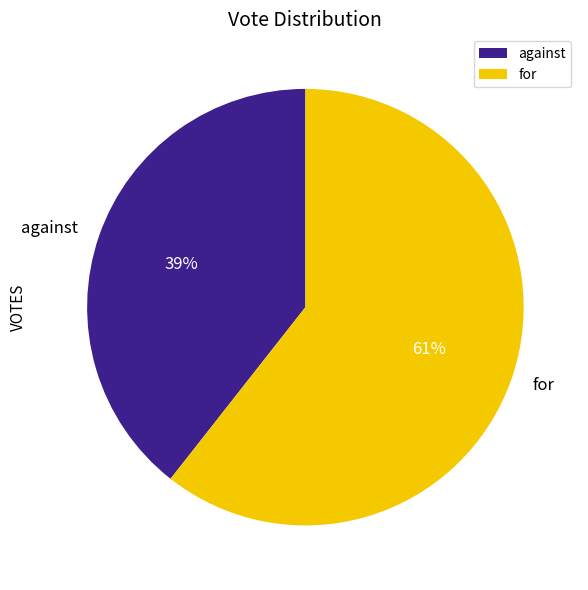

To the nearest percent, what is the average slice percentage?

50%